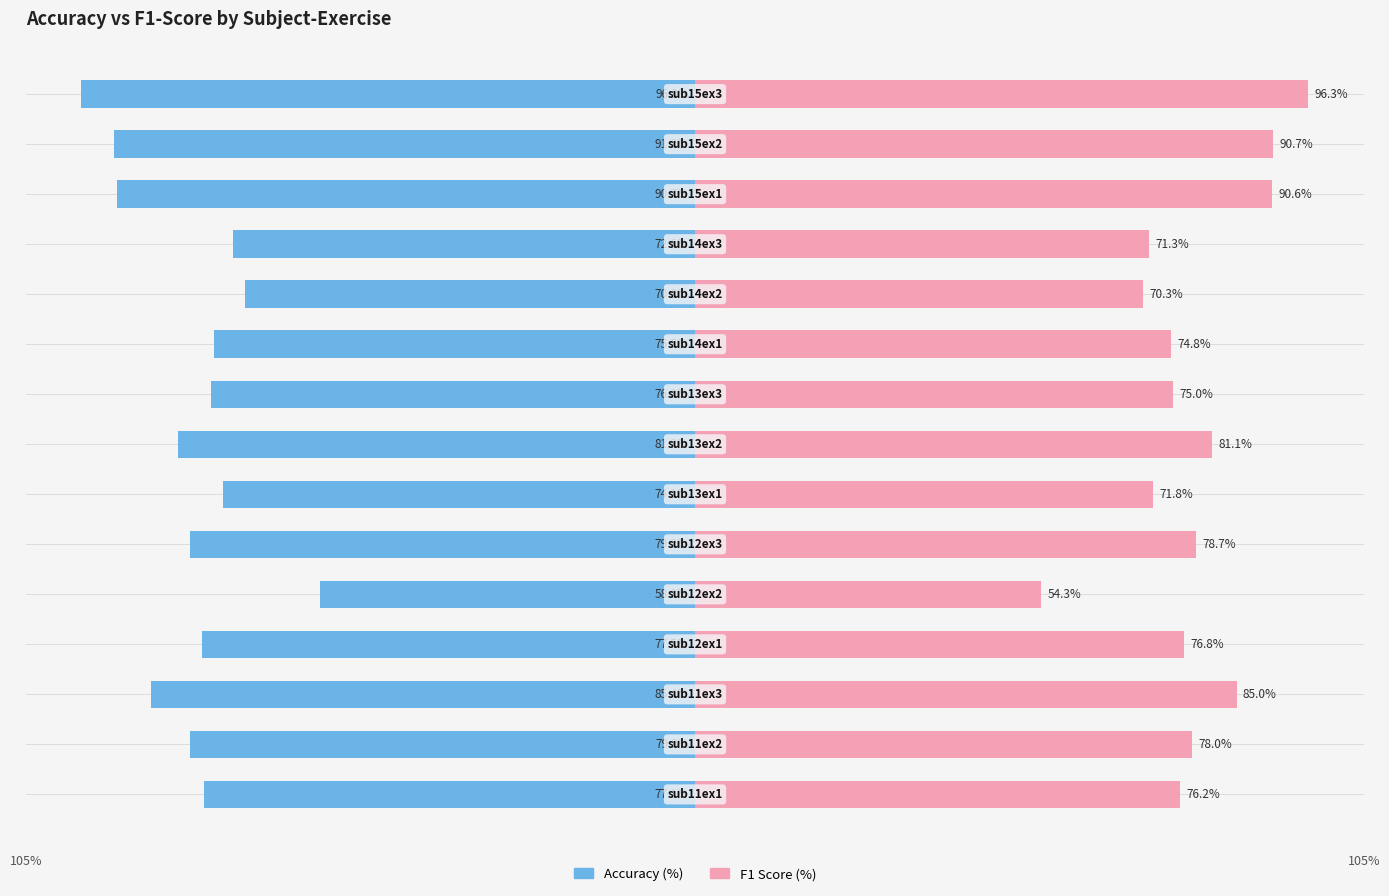

What is the value of the f1_score bar at the 14th from the left?

90.7